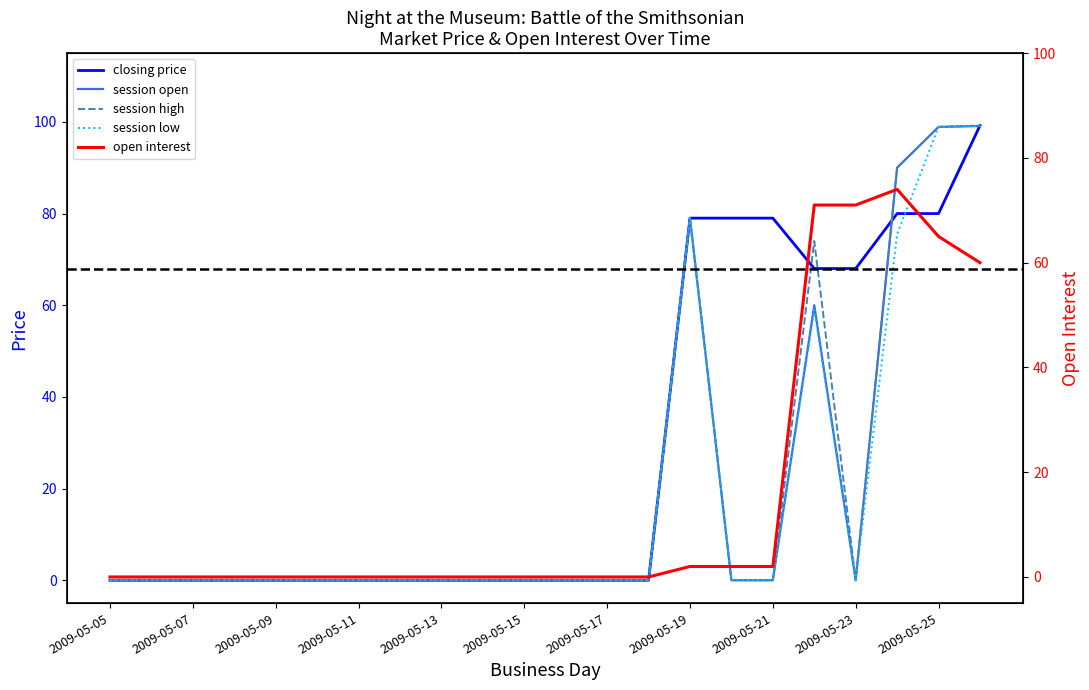

How many positive values does the open interest series have?

8